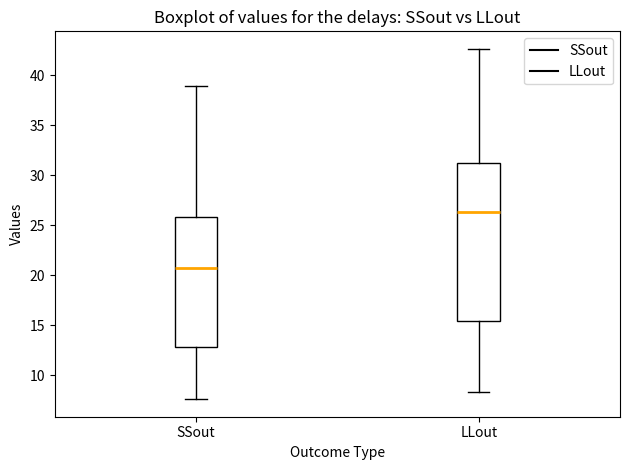

Where is the upper edge of the box for LLout on the y-axis? The values are not printed on the chart, so give them approximately, as read against the axis.

31.0